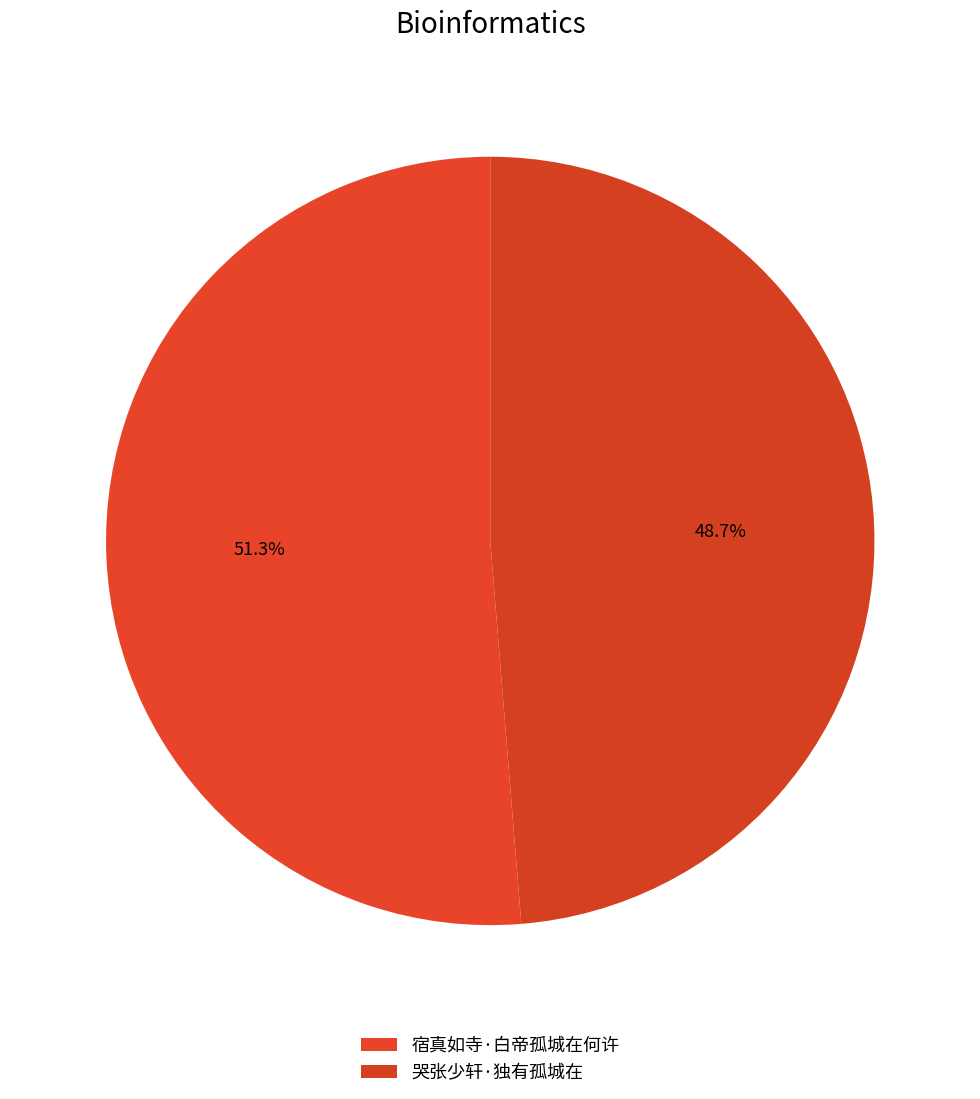

To the nearest percent, what is the combined percentage of 宿真如寺·白帝孤城在何许 and 哭张少轩·独有孤城在?

100%